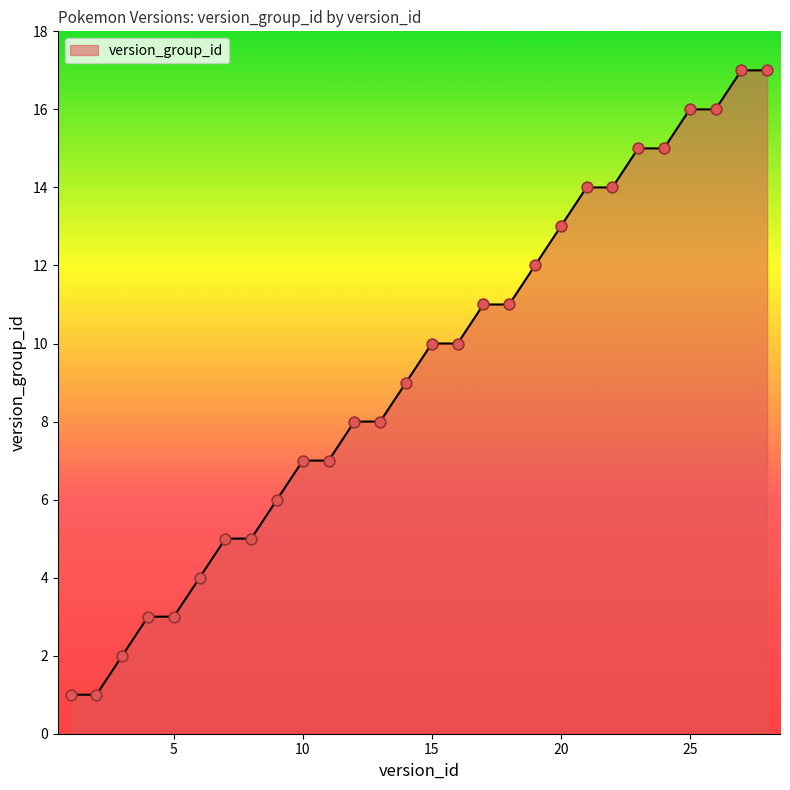

What is the maximum value shown in the chart?

17